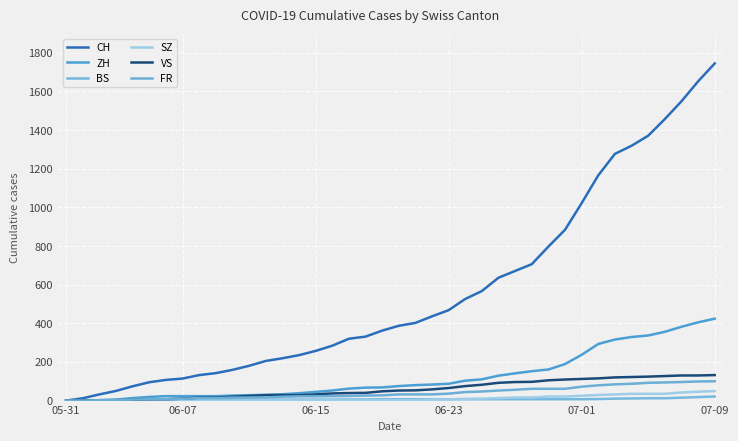

How many lines are shown in the chart?

6